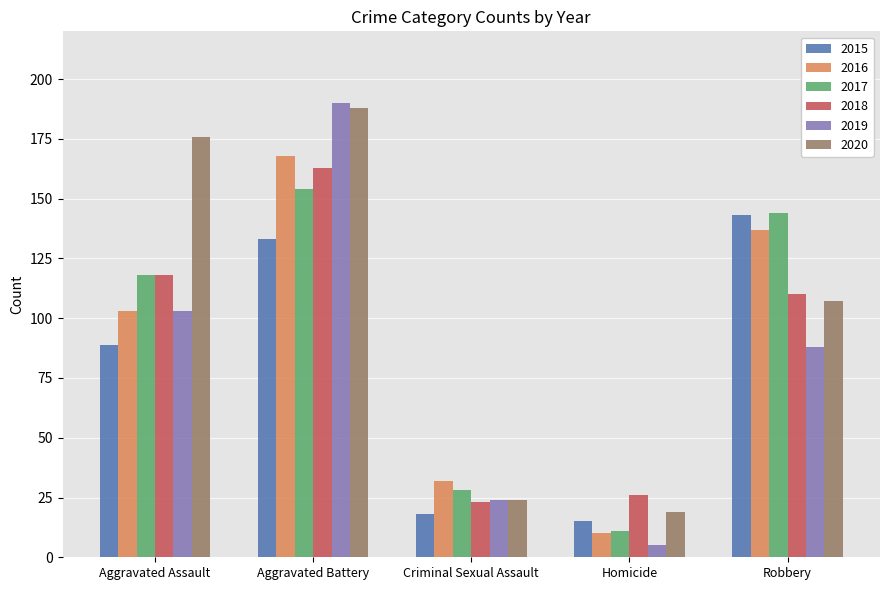

At which label is 2018 closest to 93?

Robbery